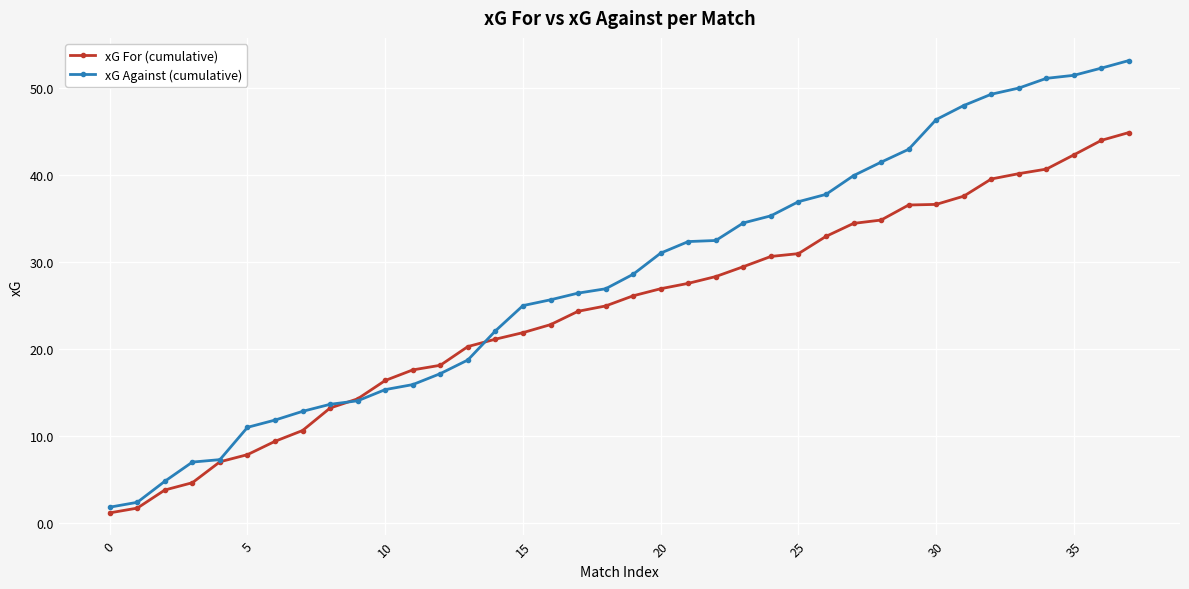

List the series in order of their peak value, lowest first.

xG For (cumulative), xG Against (cumulative)